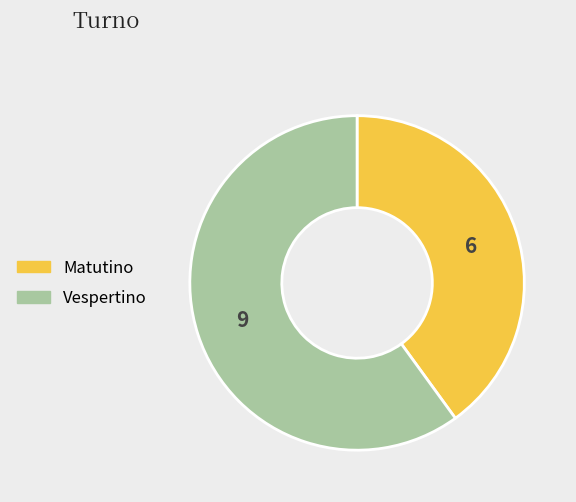

Approximately how many times larger is the value at Vespertino compared to Matutino?

1.5